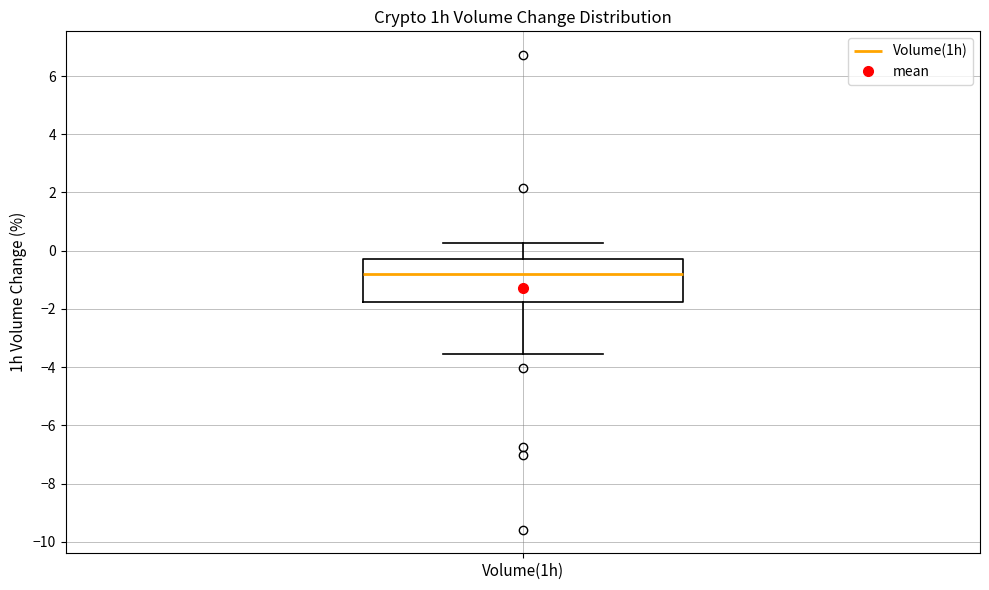

Read this box plot against the y-axis: the position of the median line, the range covered by the box, and the ends of both whiskers. The values are not printed on the chart, so give them approximately, as read against the axis.

median -0.8, box -1.8 to -0.2, whiskers -3.6 to 0.2